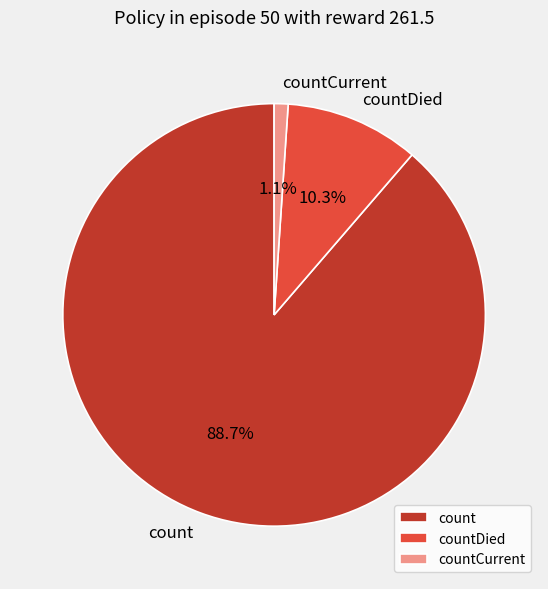

Which has a higher value, countCurrent or count?

count